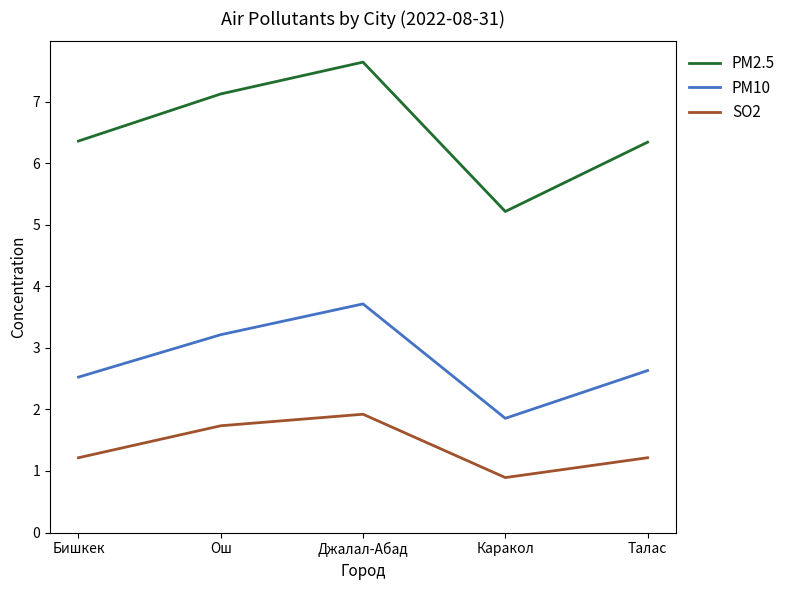

What value does the PM2.5 series have at Бишкек?

6.4